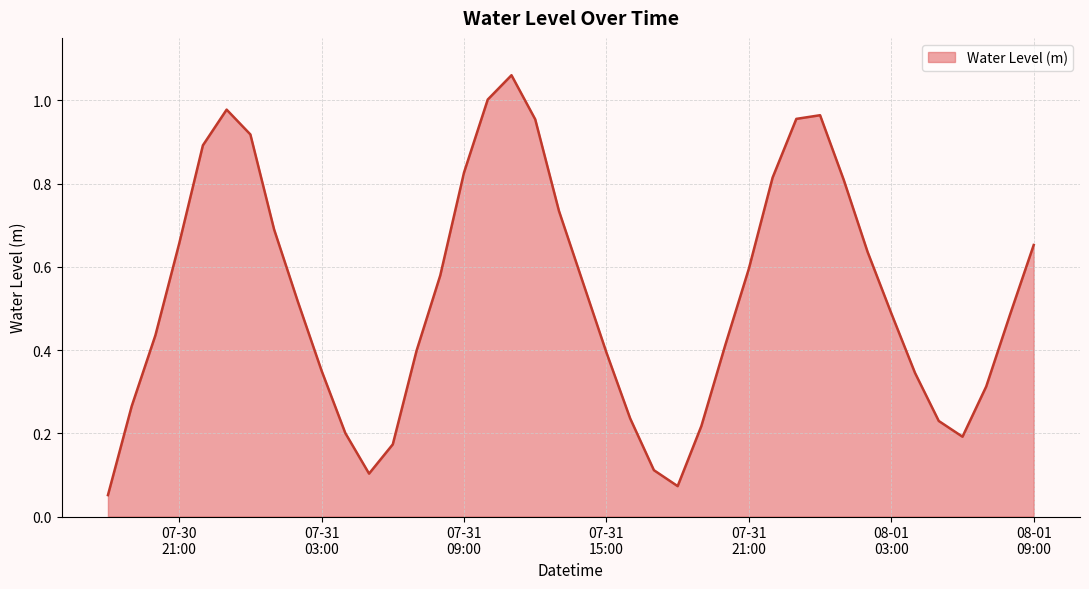

How many points are higher than both their immediate neighbors (excluding endpoints)?

3